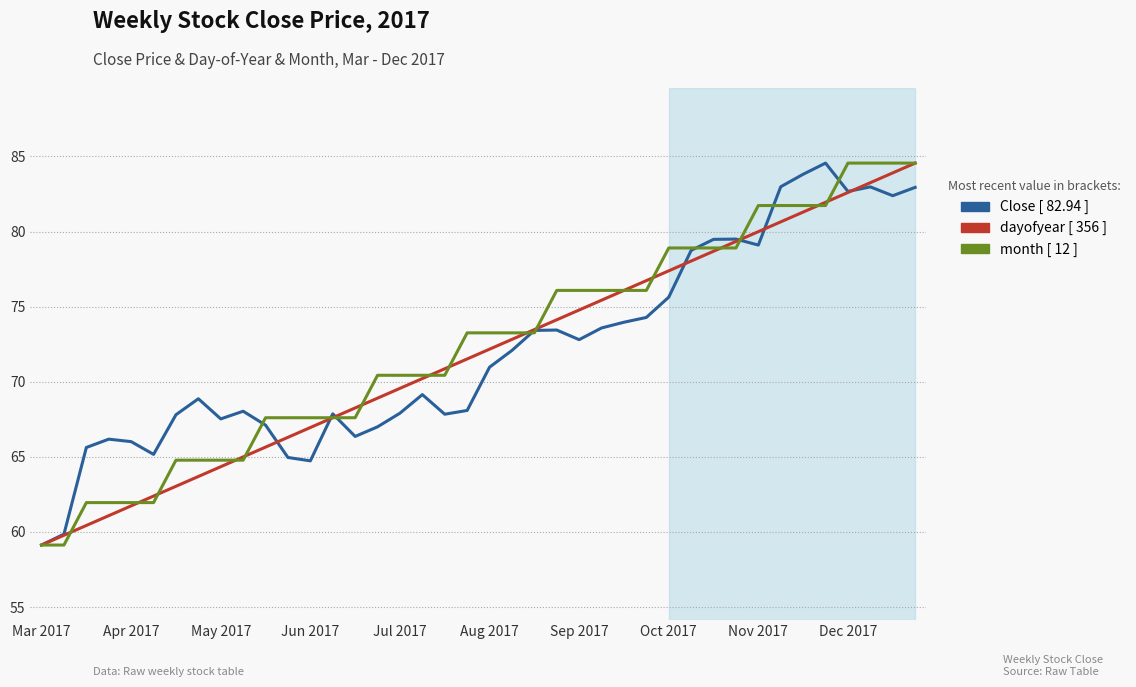

What is the greatest value displayed?

84.6